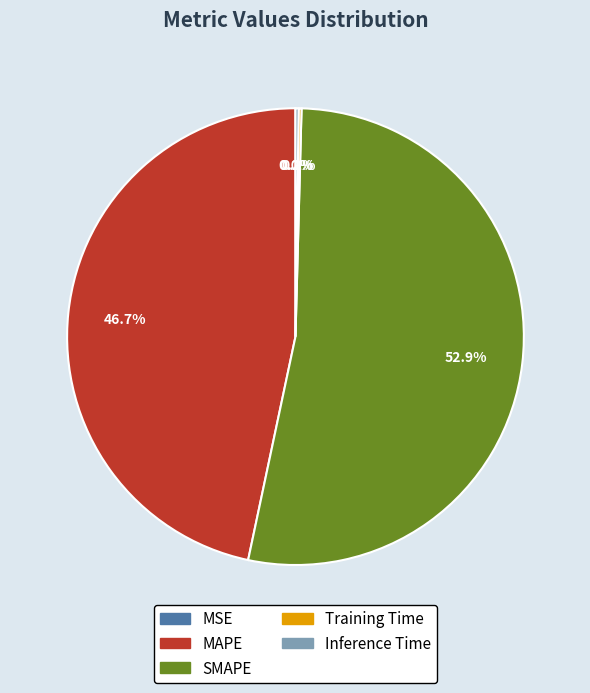

Is it true that SMAPE is 64% of the pie?

False